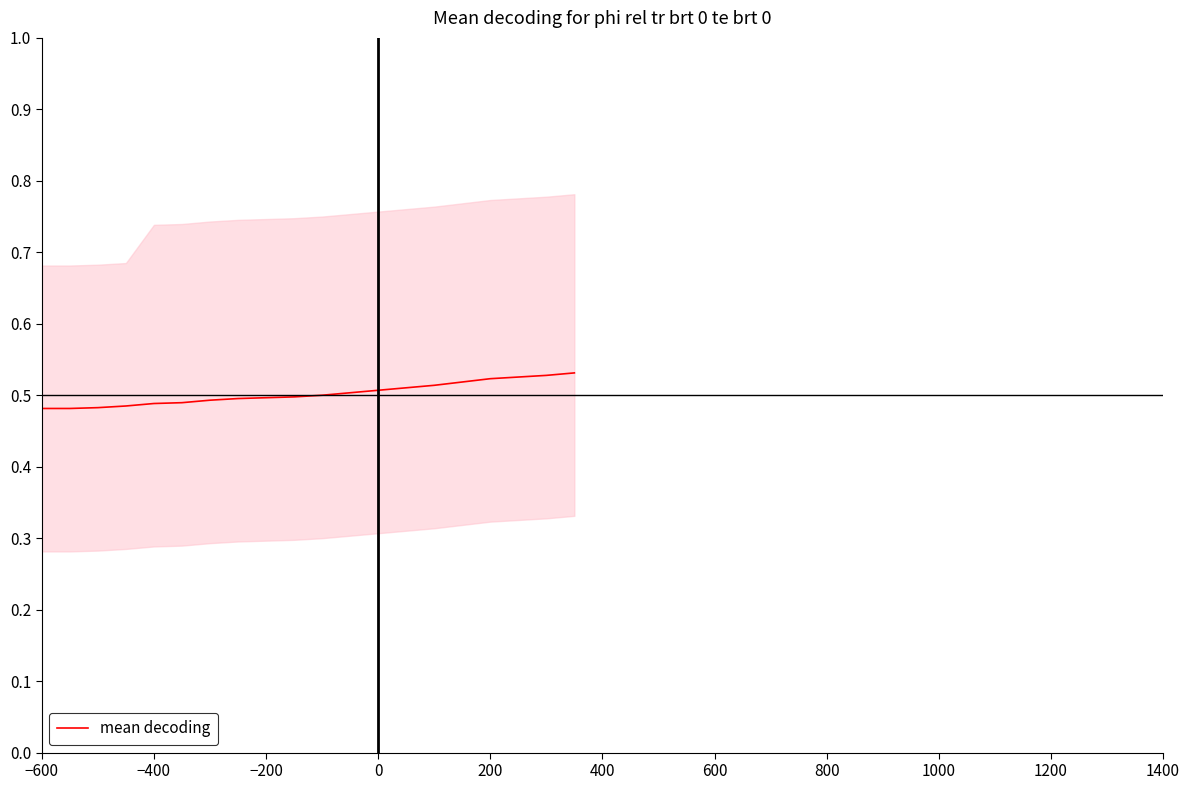

Reading left to right, transcribe all the data shown in this chart.

0.5	0.5	0.5	0.5	0.5	0.5	0.5	0.5	0.5	0.5	0.5	0.5	0.5	0.5	0.5	0.5	0.5	0.5	0.5	0.5